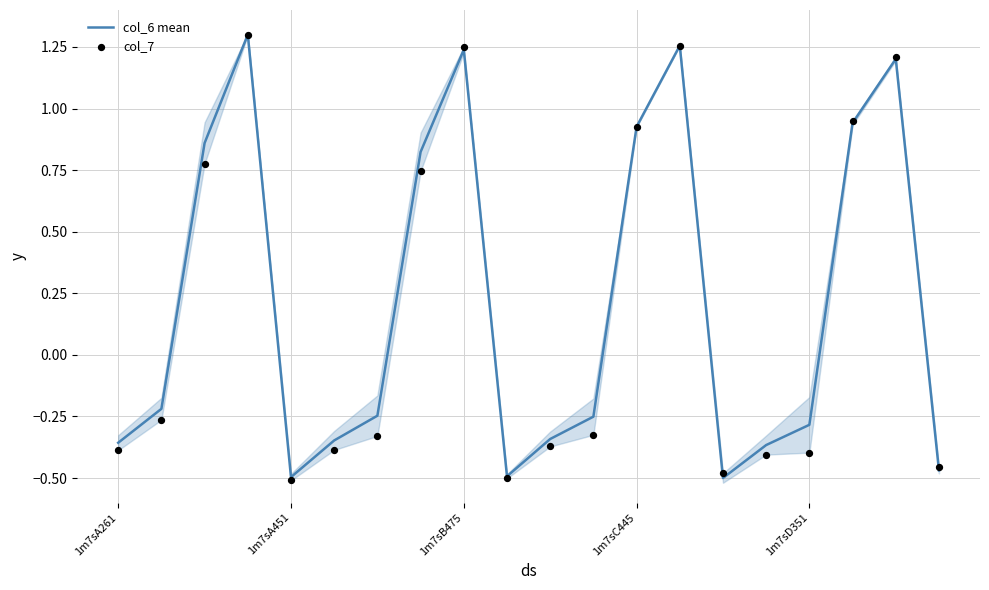

Is it true that col_6 mean equals 0.2 at 1m7sC445?

False